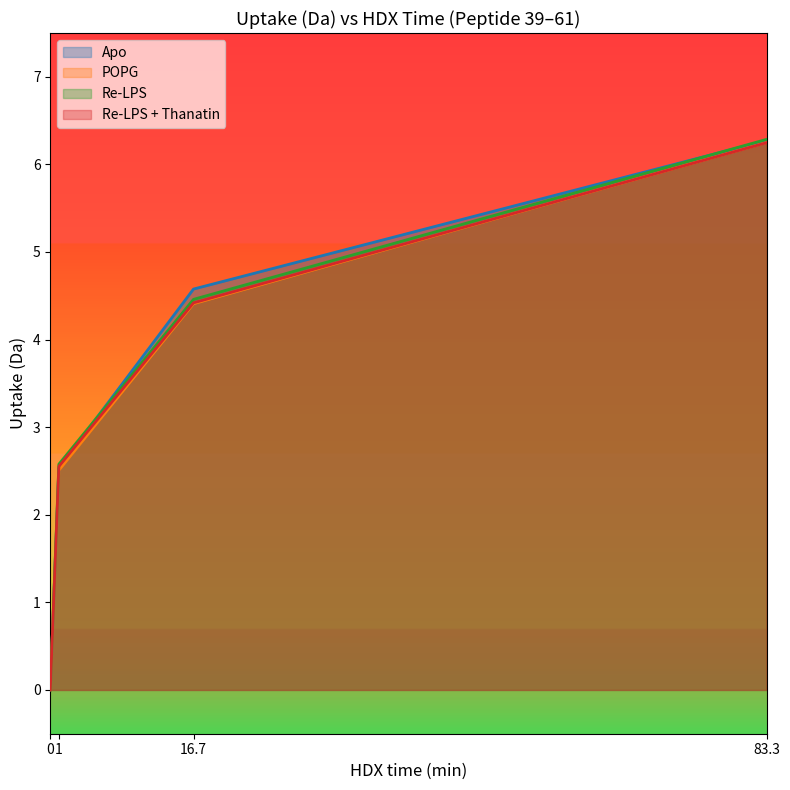

Reading left to right, extract all data points from this chart.

Apo: 0=0.0	1=2.5	16.7=4.6	83.3=6.3
POPG: 0=0.0	1=2.5	16.7=4.4	83.3=6.3
Re-LPS: 0=0.0	1=2.6	16.7=4.5	83.3=6.3
Re-LPS + Thanatin: 0=0.0	1=2.6	16.7=4.4	83.3=6.2